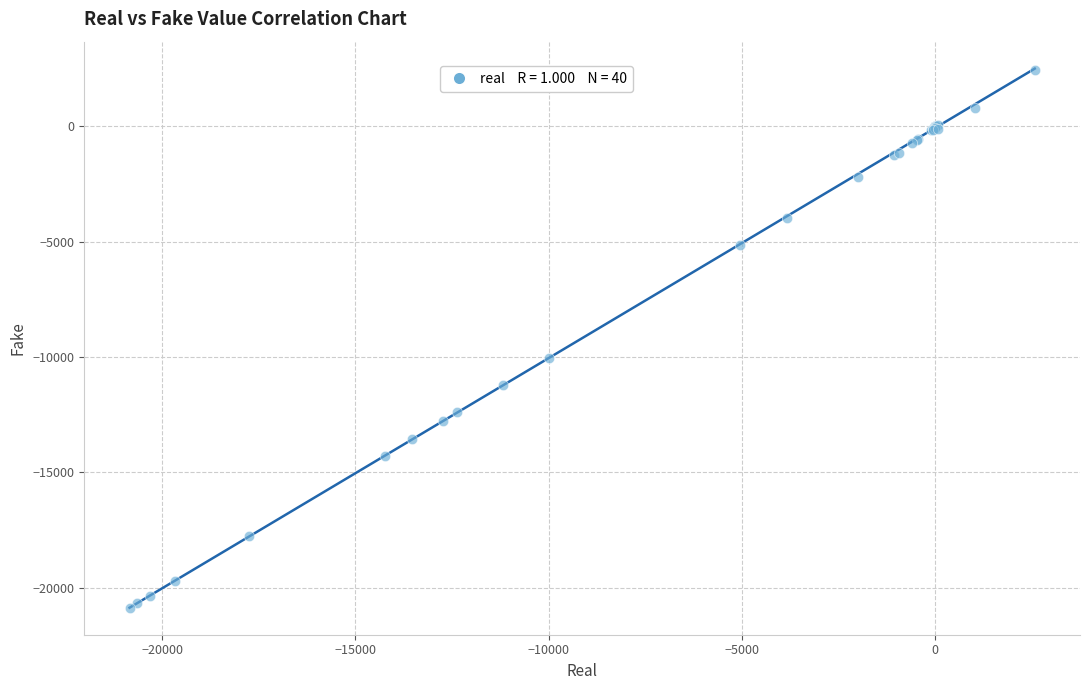

What Y value in the scatter plot is closest to -9208?

-10023.0